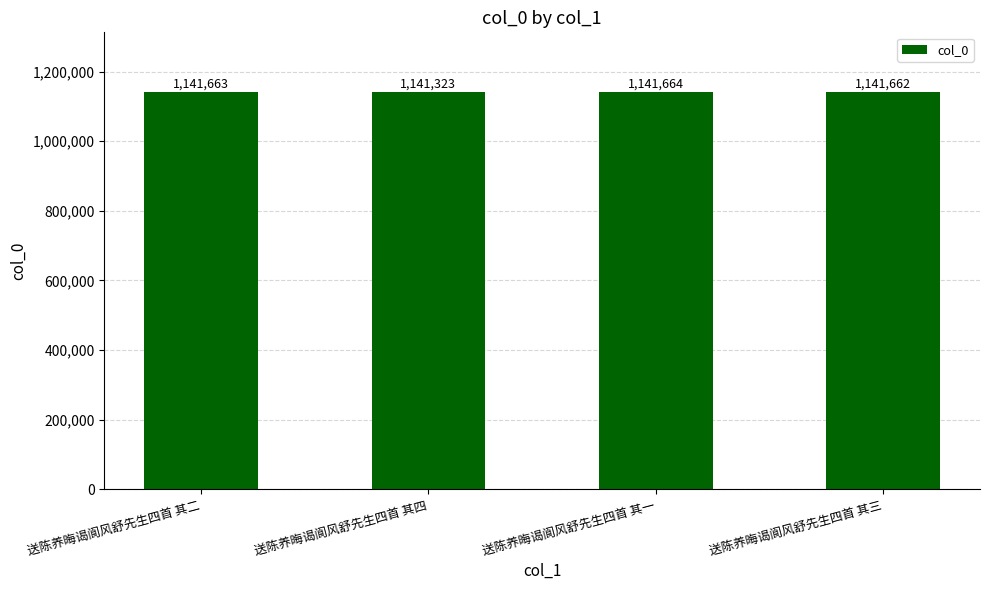

What is the label of the 1st bar from the left?

送陈养晦谒阆风舒先生四首 其二